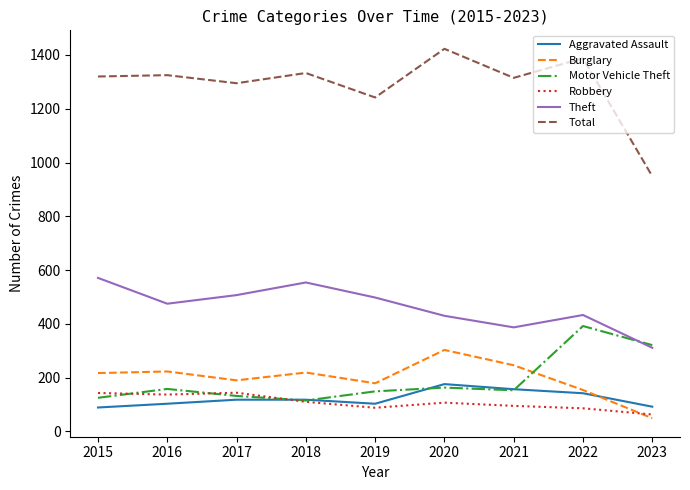

What is the difference between the highest and lowest values at 2019?

1154